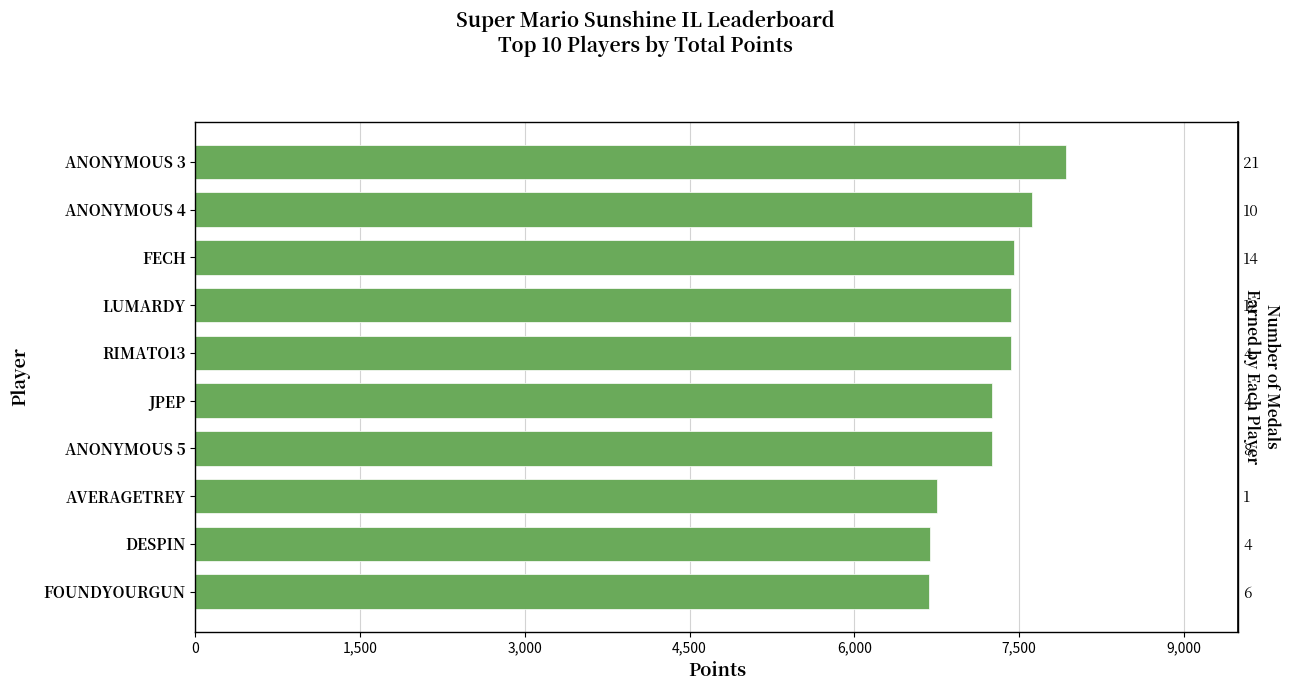

Reading left to right, list all the values displayed in this chart.

7933	7618	7452	7426	7425	7256	7252	6754	6691	6678